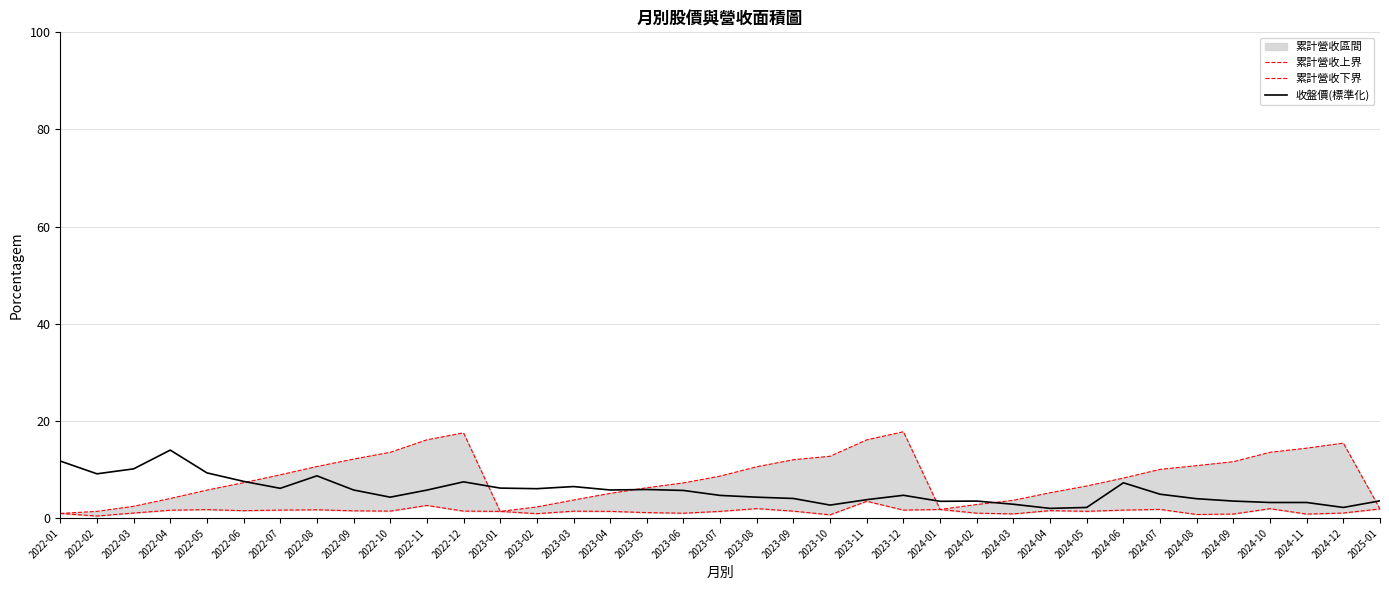

What is the average value of the 累計營收下界 series?

1.4